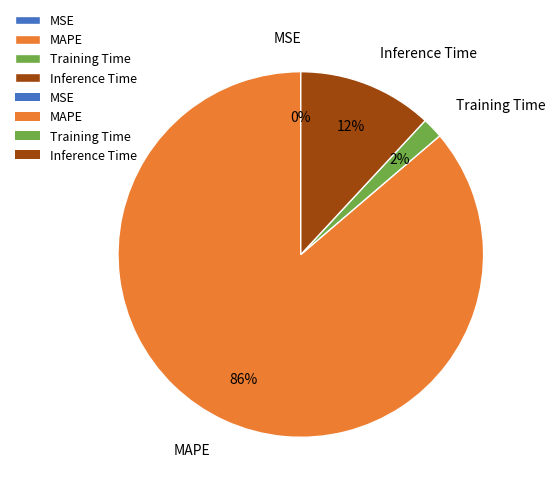

To the nearest percent, what is the combined percentage of MAPE and Inference Time?

98%